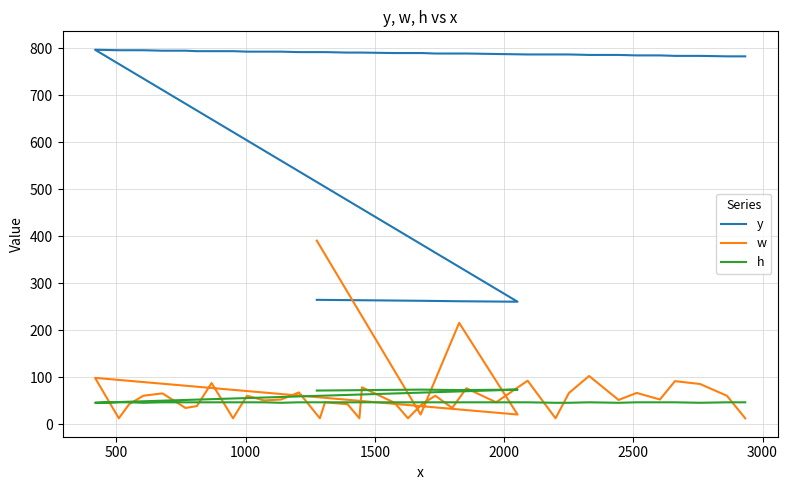

Is the value of y at 0 greater than the value of w at 12?

Yes